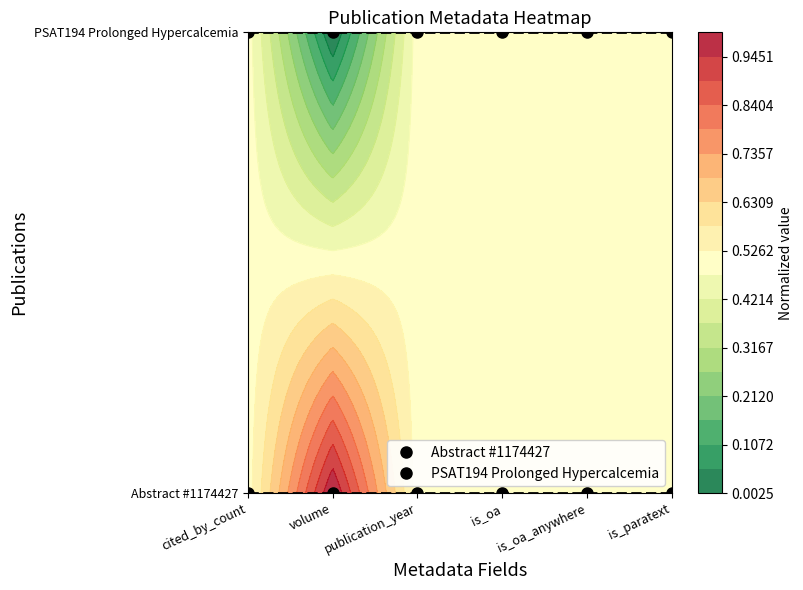

Read the PSAT194 Prolonged Hypercalcemia value at is_oa_anywhere.

1